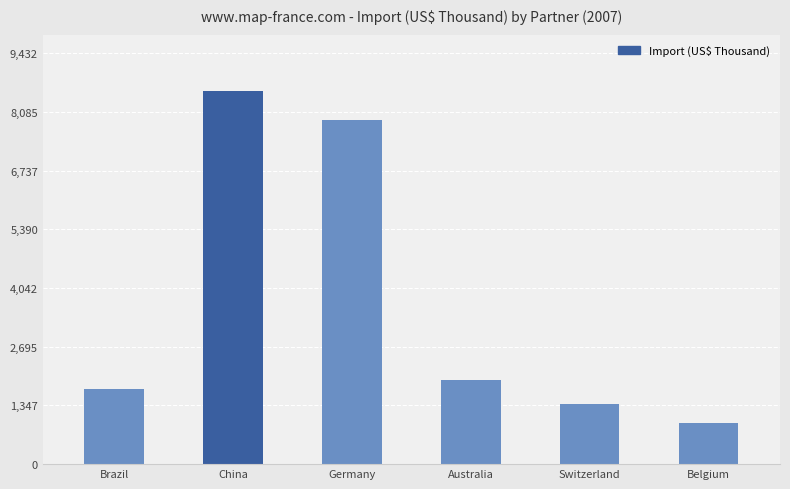

Which category has the highest value across all series?

China